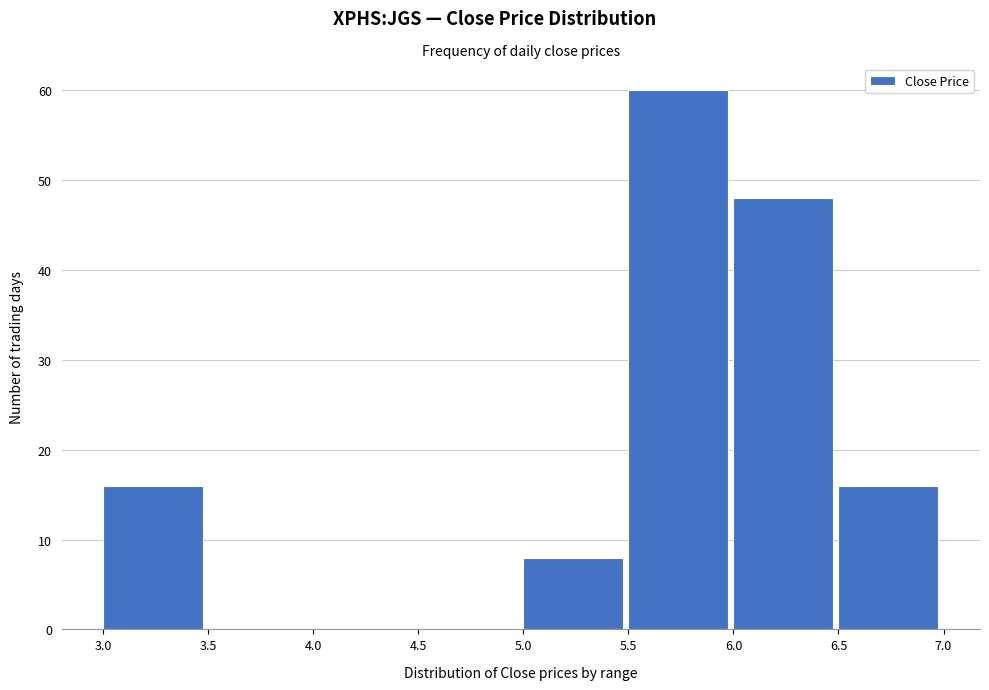

Over which range of the x-axis is the bar tallest?

5.5 to 6.0